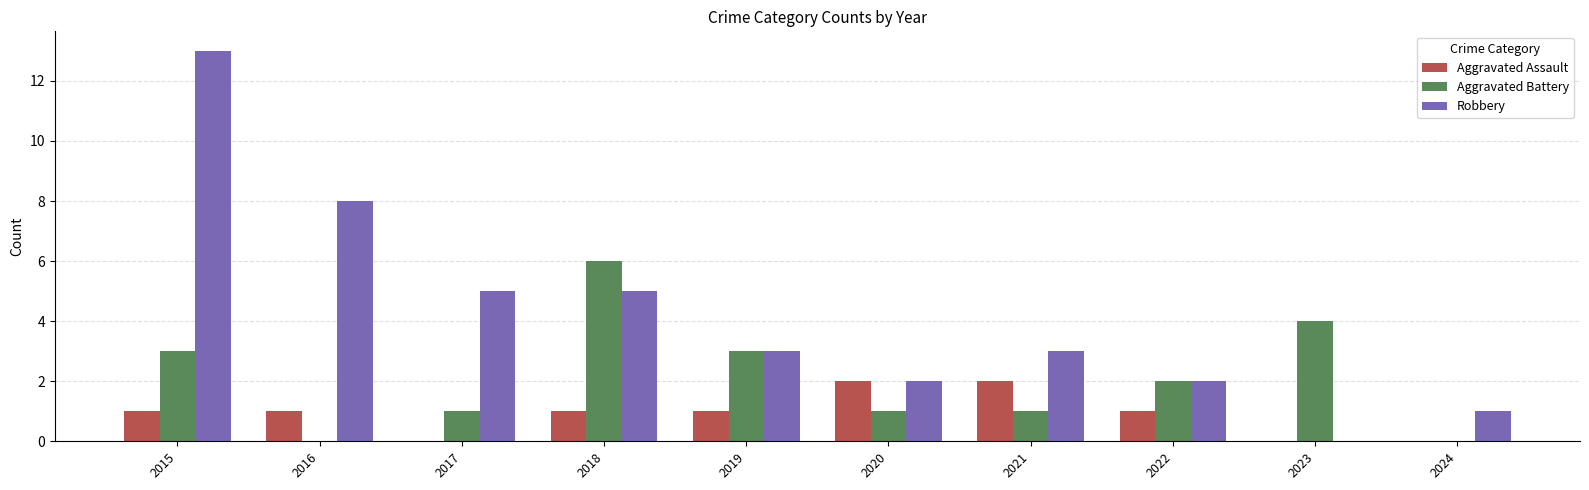

How many categories are shown in the chart?

10